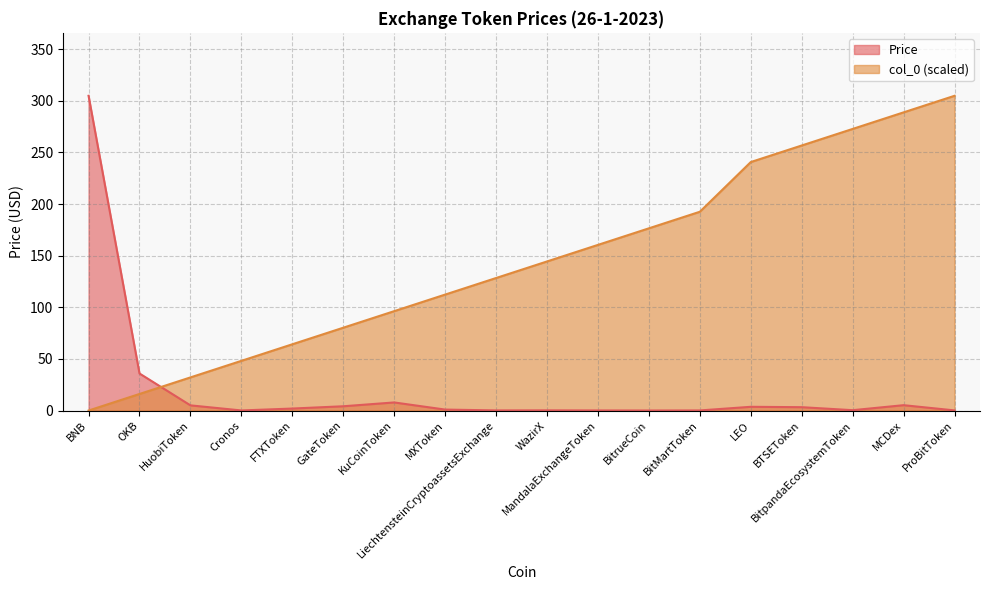

At which label is col_0 closest to 152?

WazirX